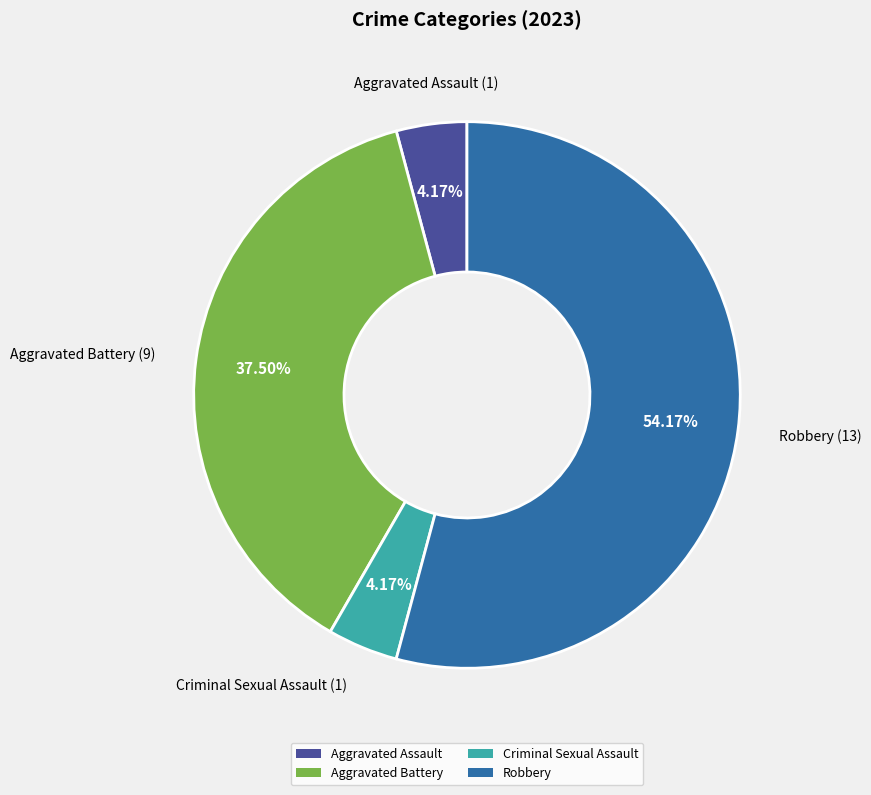

Count the number of slices in the pie.

4